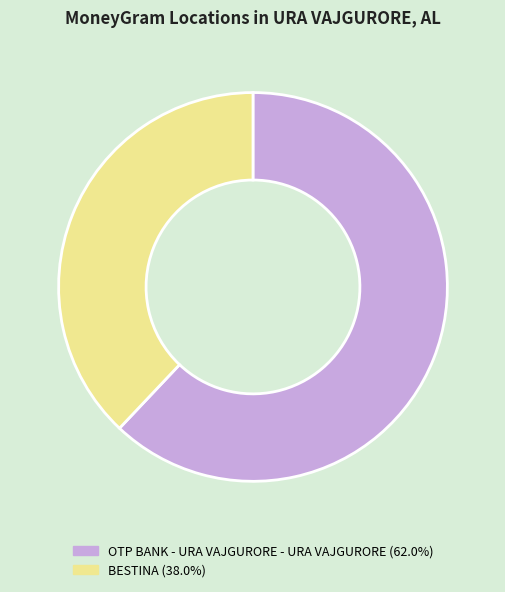

How many slices are in this pie chart?

2